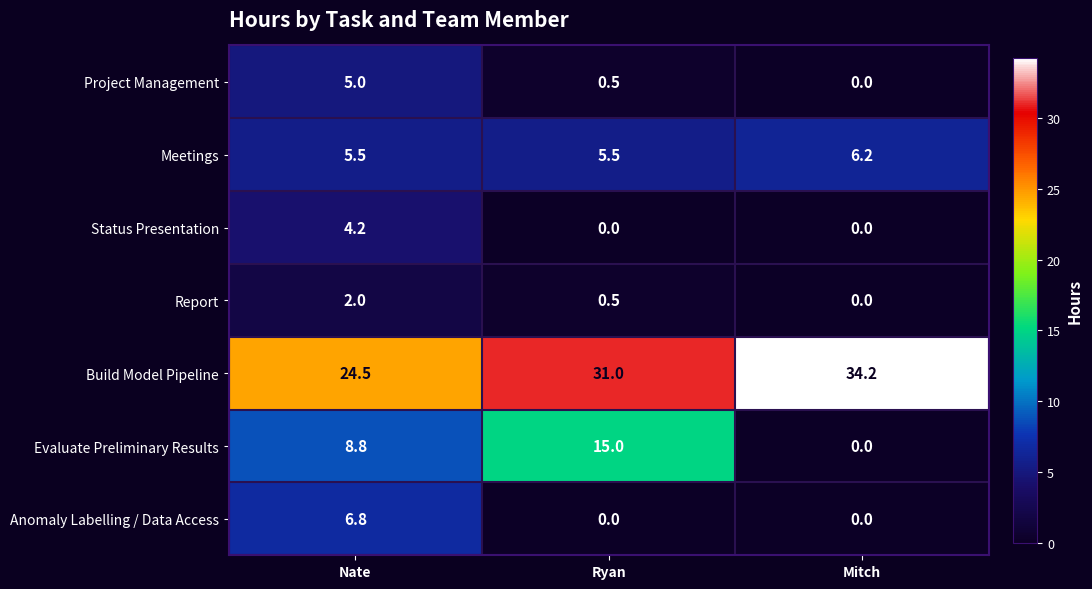

At how many categories does at least one series exceed 9?

3